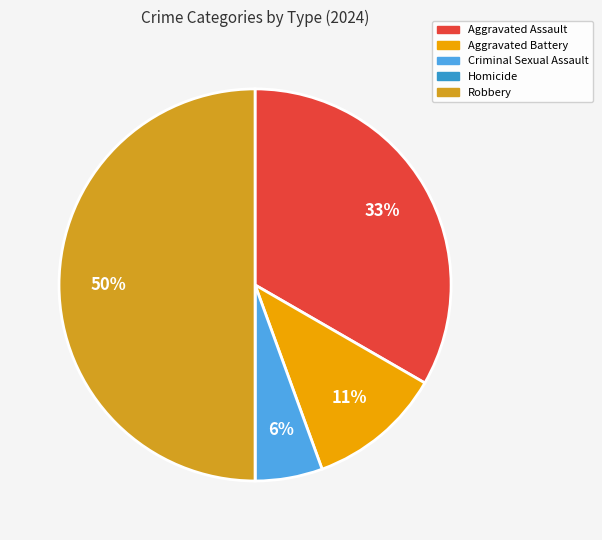

Between Robbery and Criminal Sexual Assault, which is larger?

Robbery